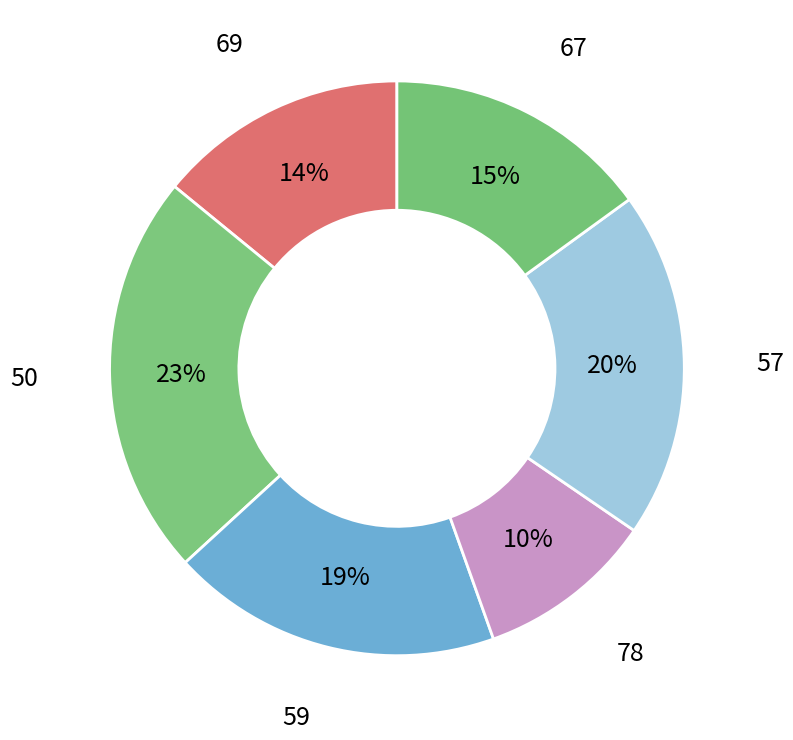

To the nearest percent, what is the average slice percentage?

17%